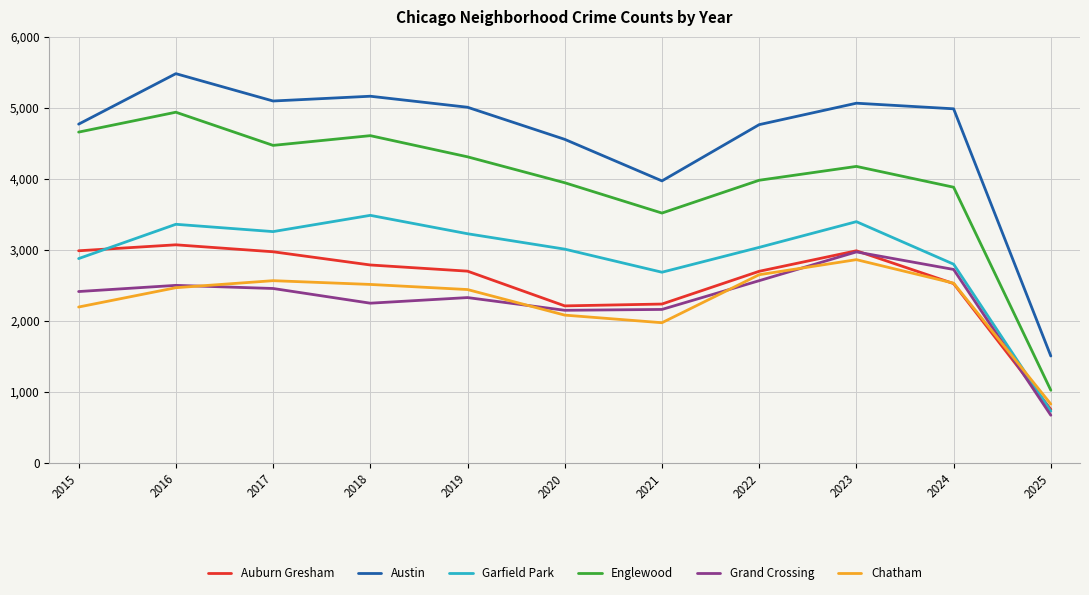

In Auburn Gresham, how many points are lower than both neighbors (excluding endpoints)?

1